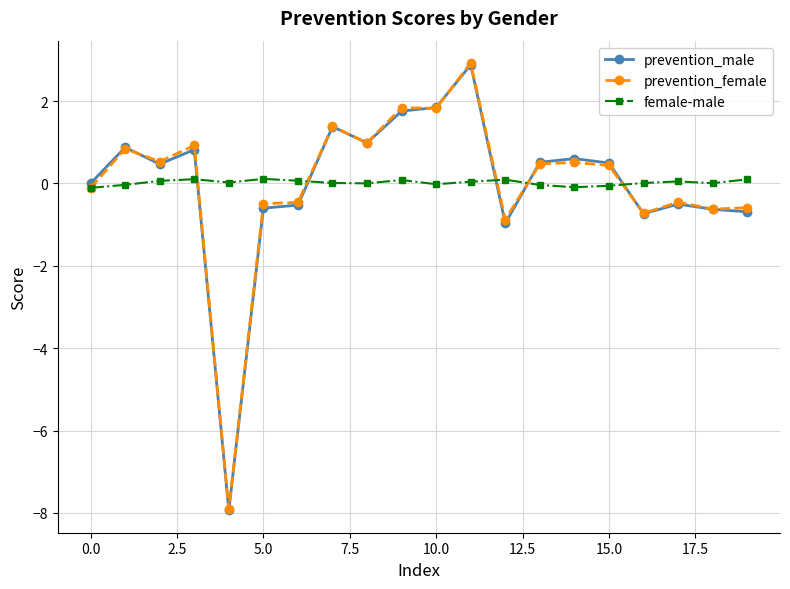

What is the value of the prevention_female point at the 11th from the left?

1.8